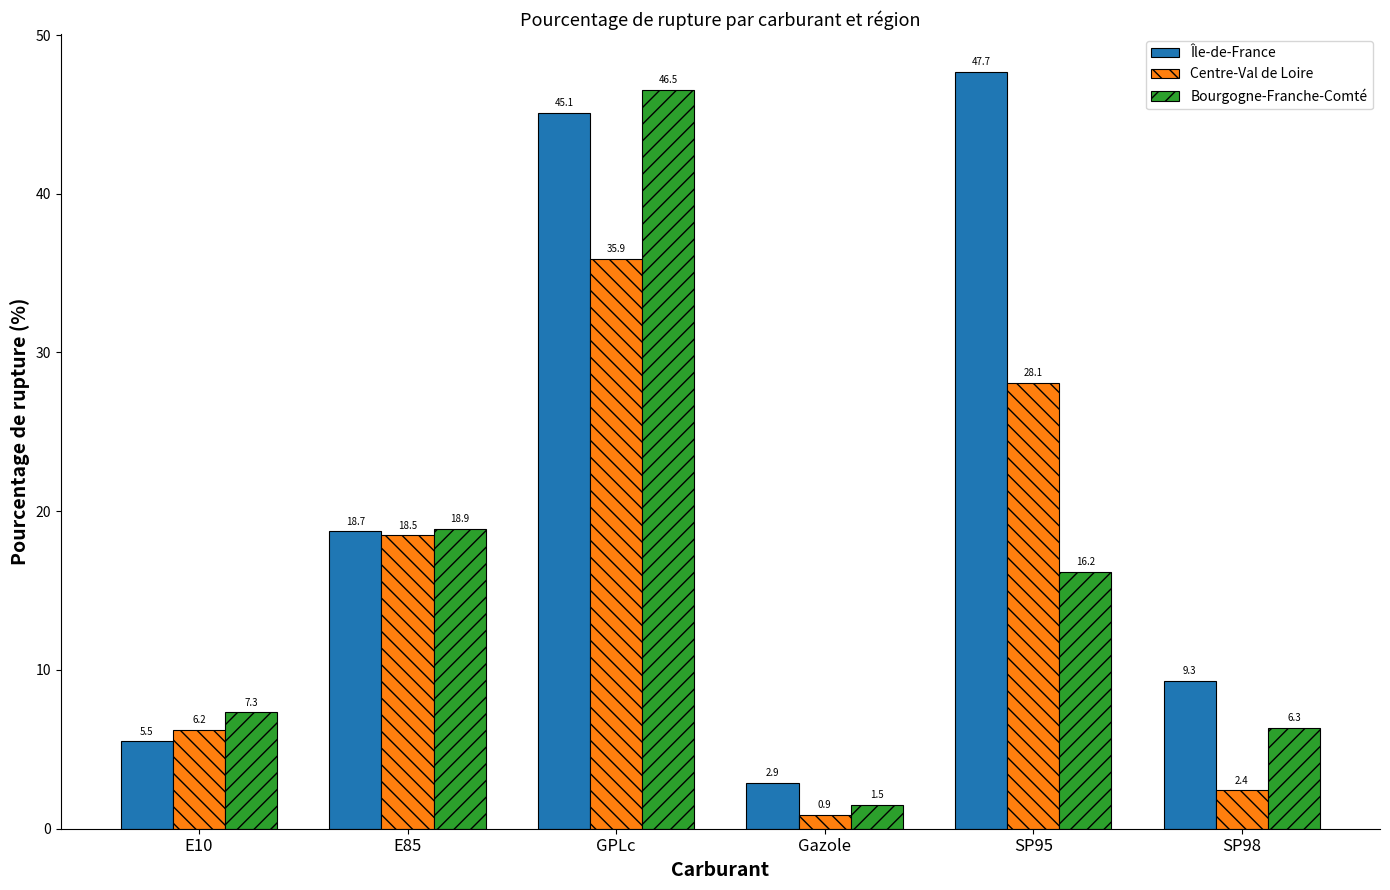

Rank the categories by Centre-Val de Loire value from lowest to highest.

Gazole, SP98, E10, E85, SP95, GPLc